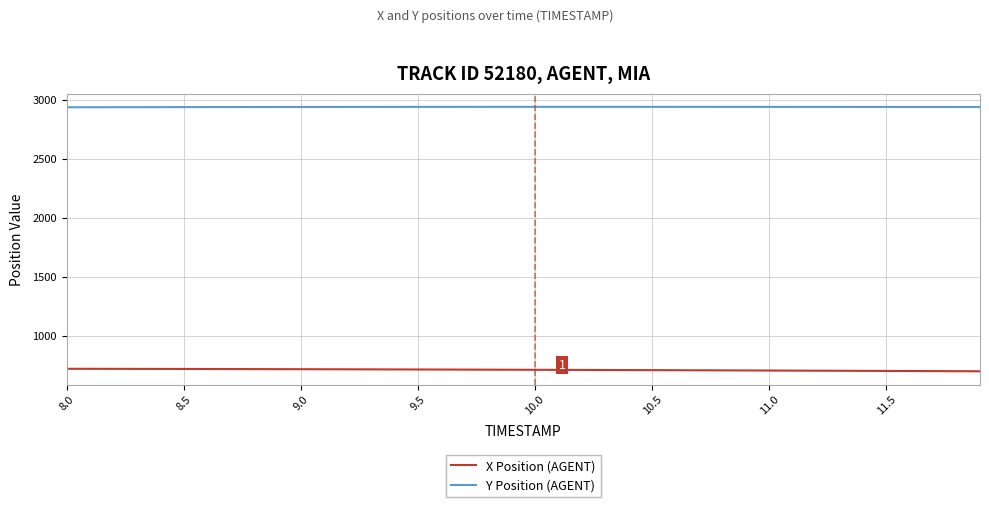

Which series has the largest total across all categories?

Y Position (AGENT)